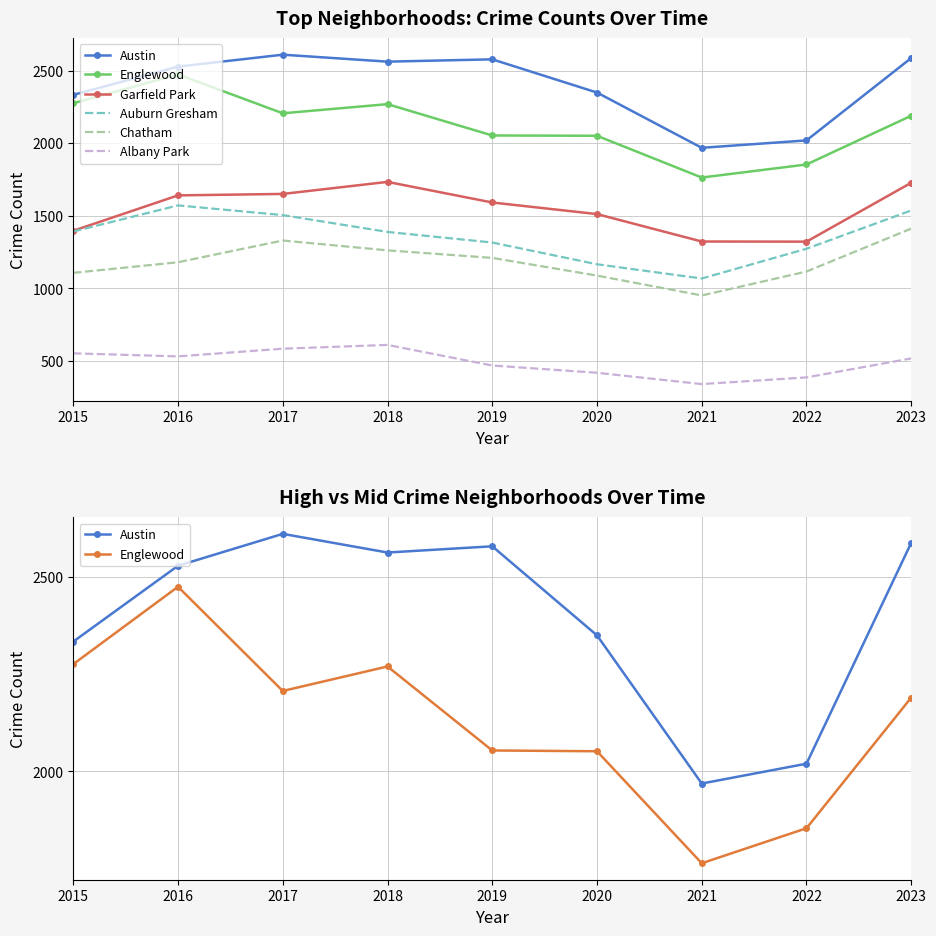

How many data points does each series have?

9